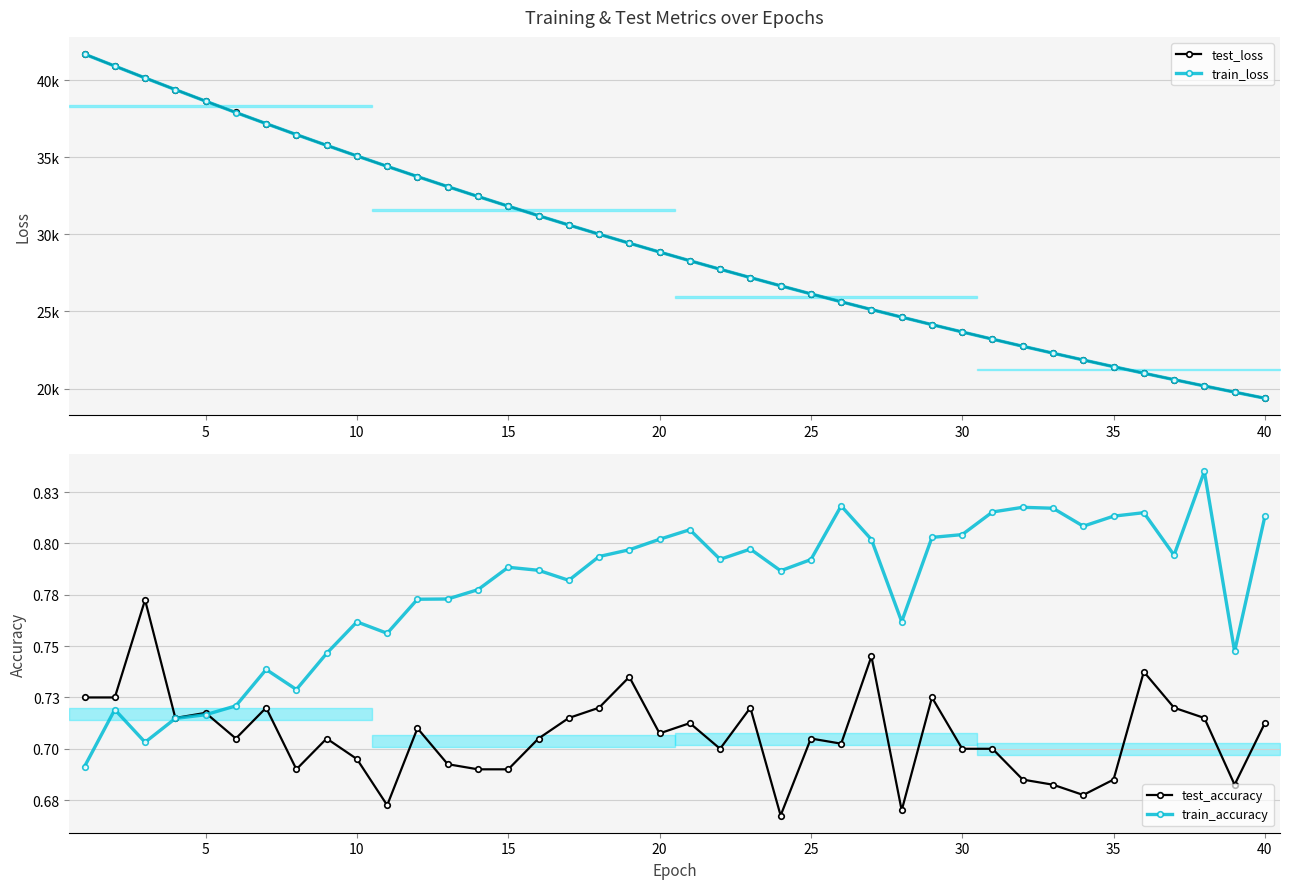

True or false: test_accuracy and test_loss cross at least once.

False